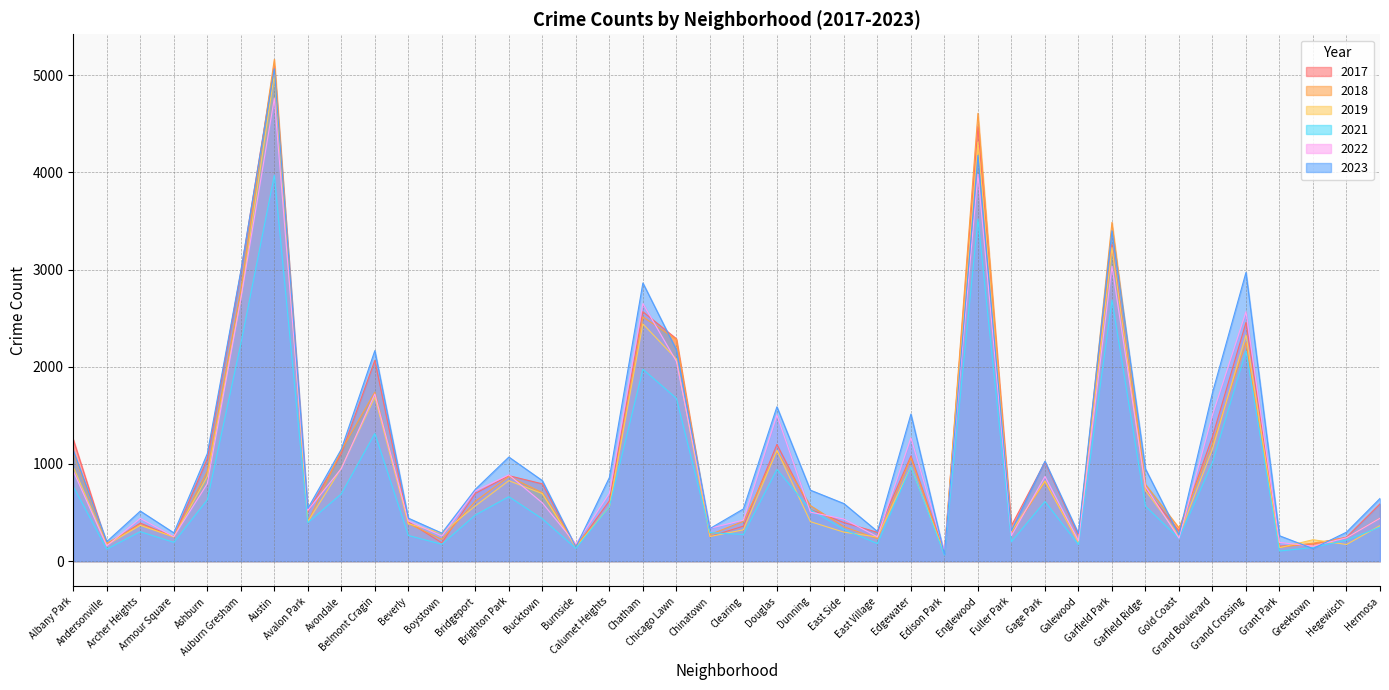

Count the number of data series in this chart.

6